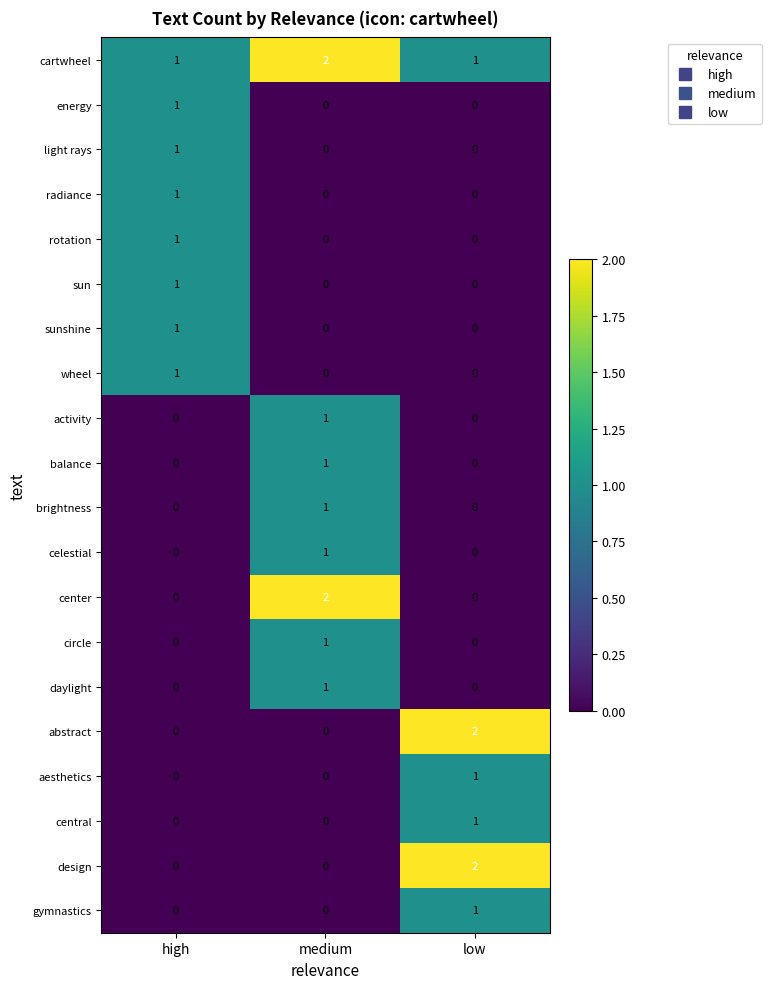

Is it true that aesthetics equals 0 at high?

True